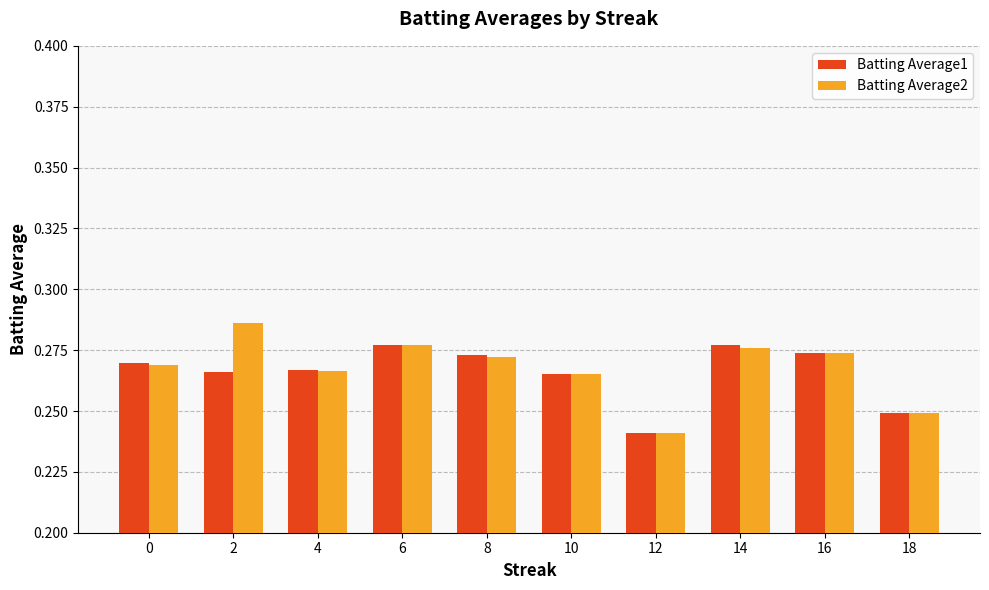

Which series has the largest range (max minus min)?

Batting Average2